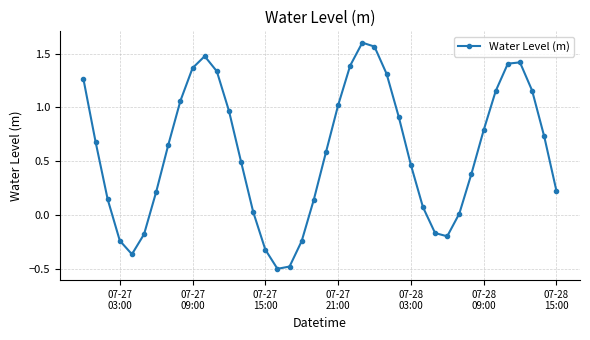

What is the value of the 34th point from the left?

0.8